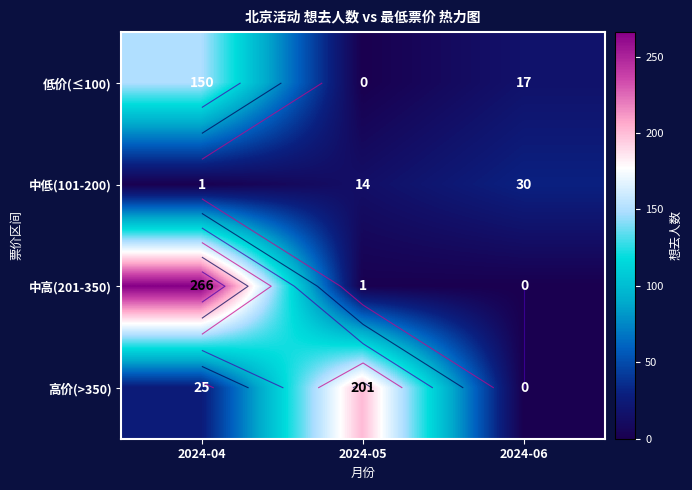

Which category has the highest value in the 高价(>350) series?

2024-05